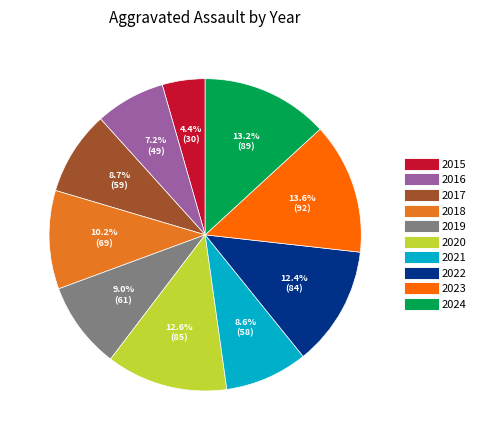

Does 2018 represent more than half of the total?

No